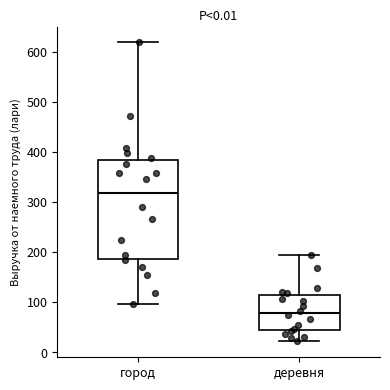

Where does the median line of the box for деревня sit on the y-axis? The values are not printed on the chart, so give them approximately, as read against the axis.

80